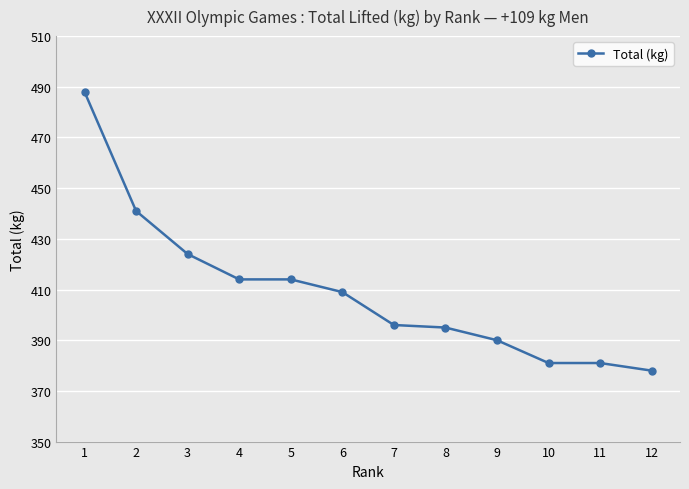

What is the value of the 10th point from the left?

381